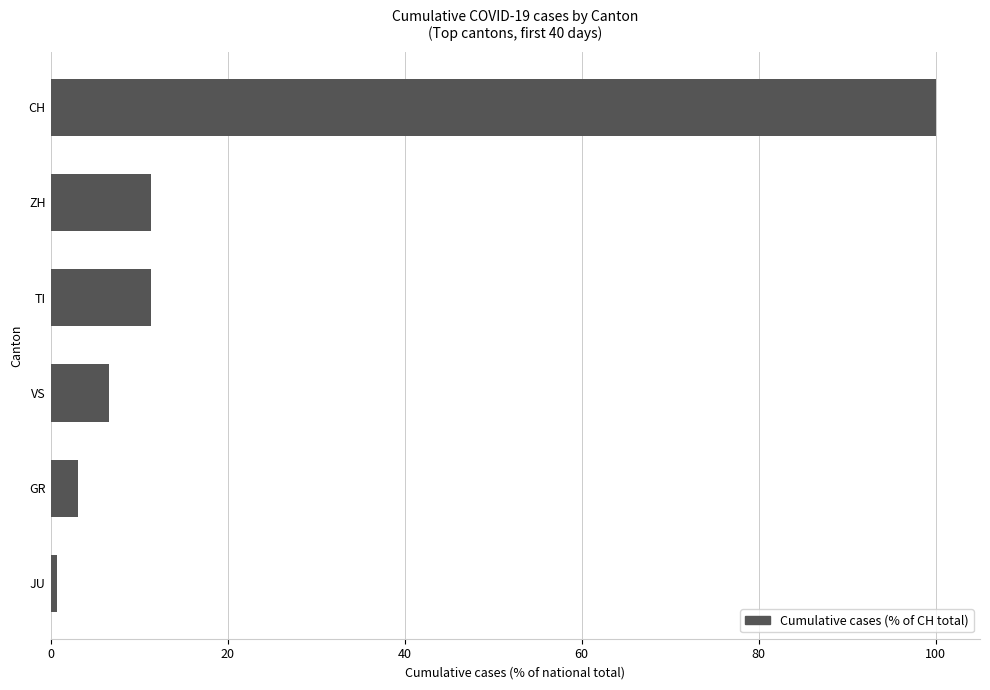

How many data points does each series have?

6